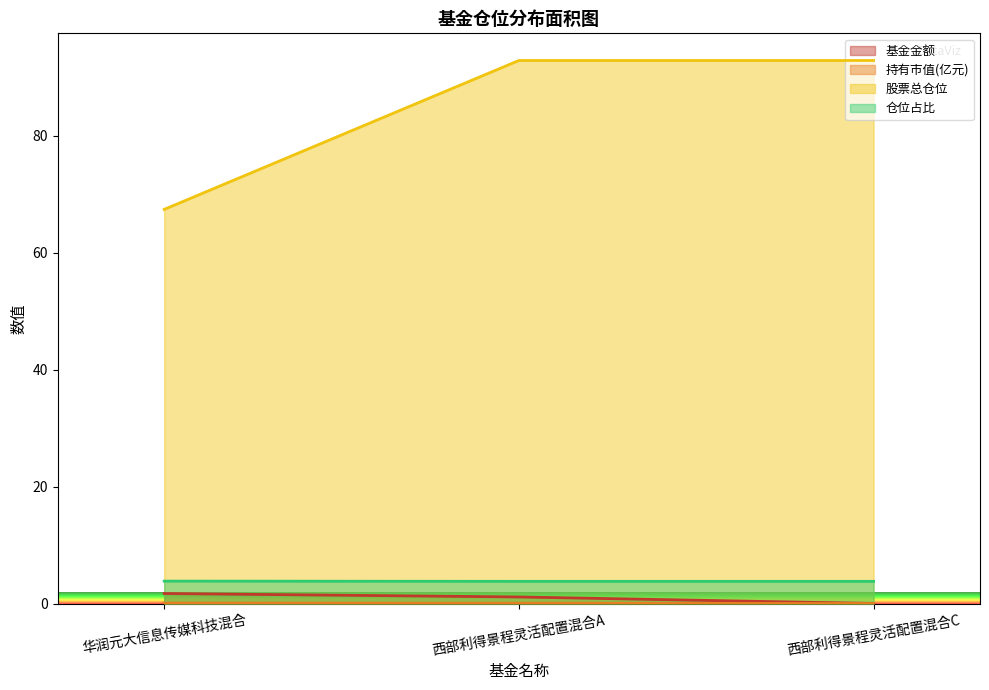

The 持有市值(亿元) series shows 0.1 at 华润元大信息传媒科技混合. True or false?

True